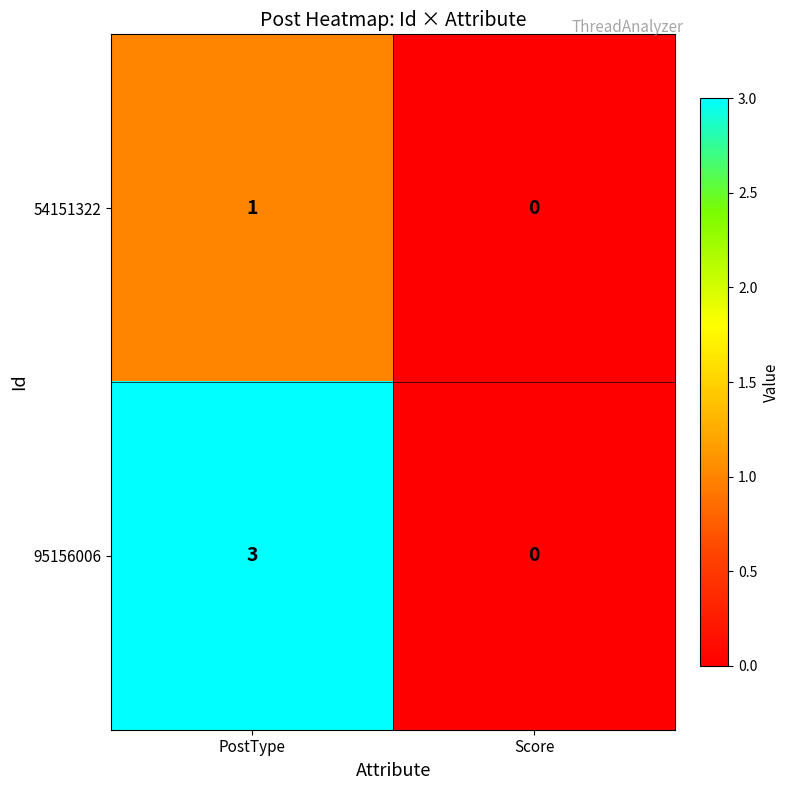

Reading left to right, what are all the values shown in this chart?

54151322: 1	0
95156006: 3	0